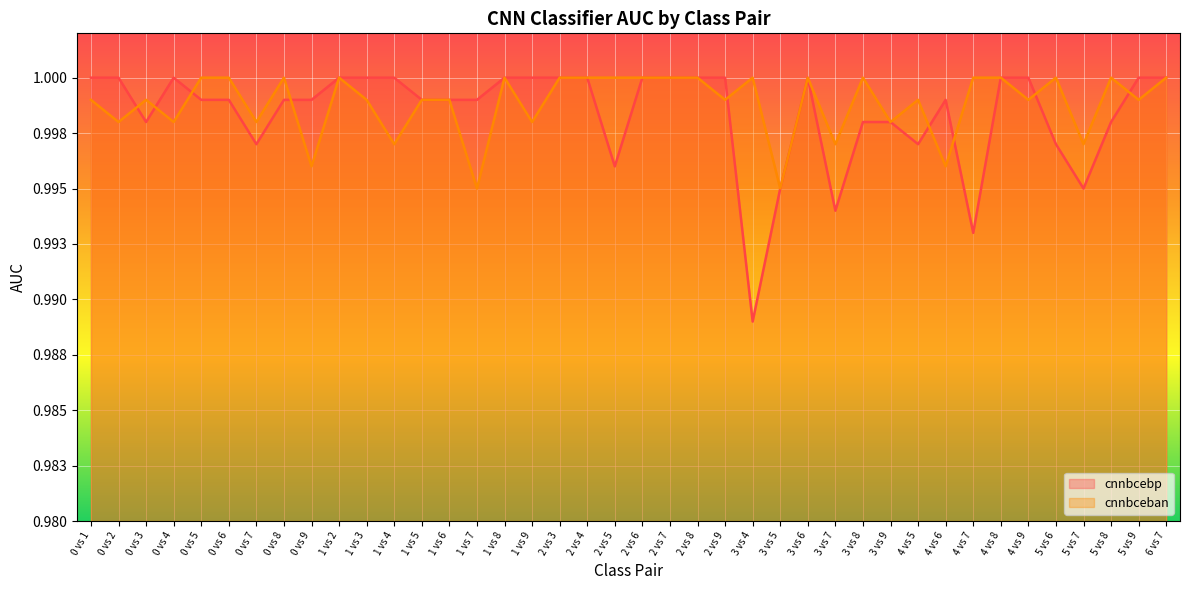

Rank the series by their average value, from highest to lowest.

cnnbceban, cnnbcebp